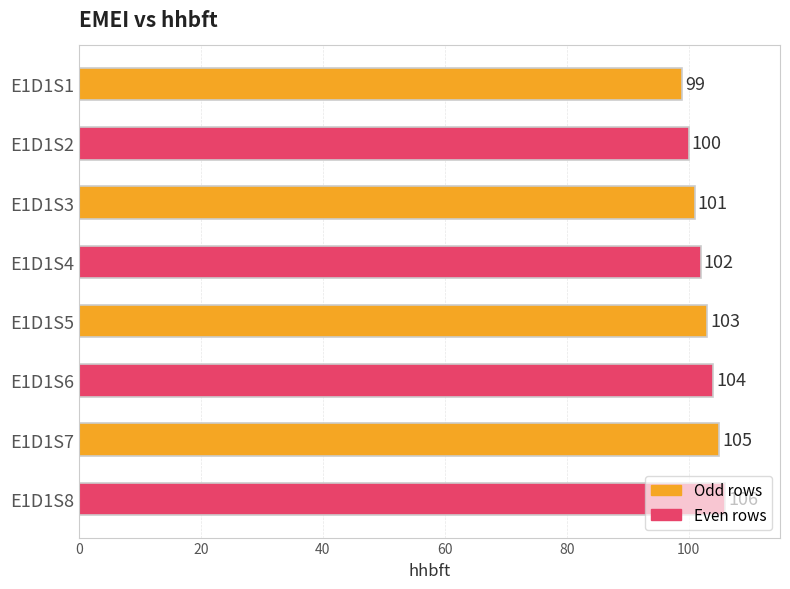

What is the value of the 6th bar from the top?

104